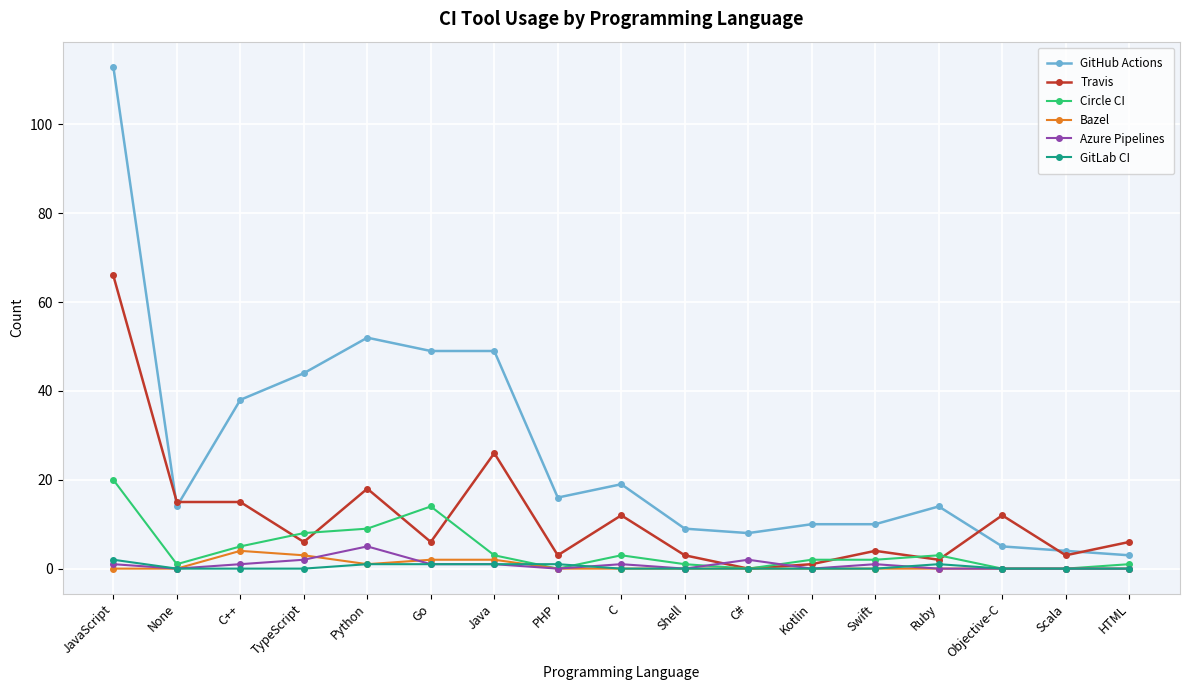

Where does the Circle CI series first go above 2?

JavaScript